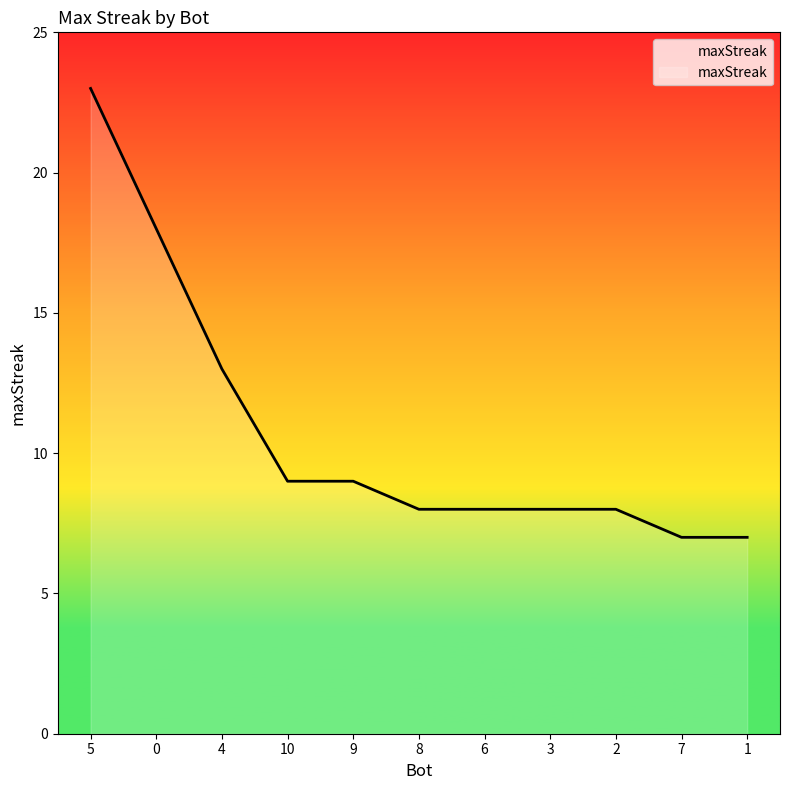

What value does the data have at 5, to the nearest 10?

20